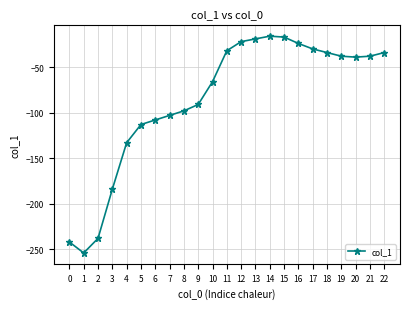

At which category does the data reach its first local valley?

1